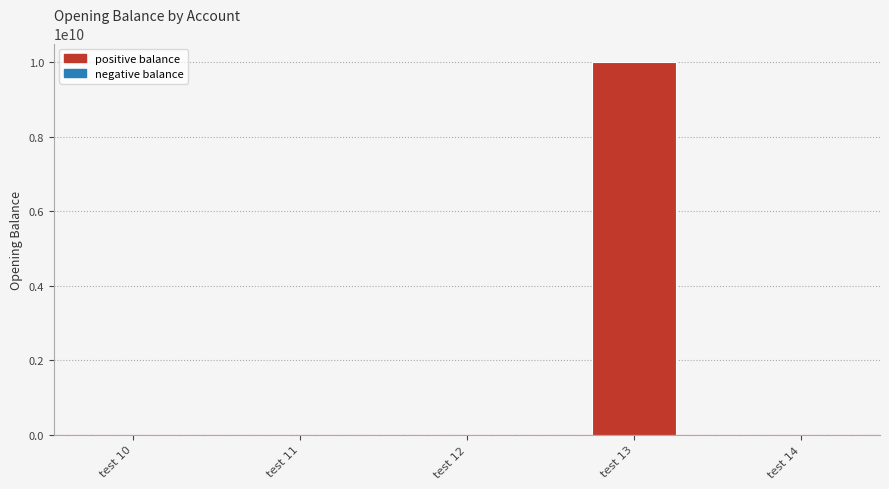

Where is the data nearest to the value 4999999950?

test 11